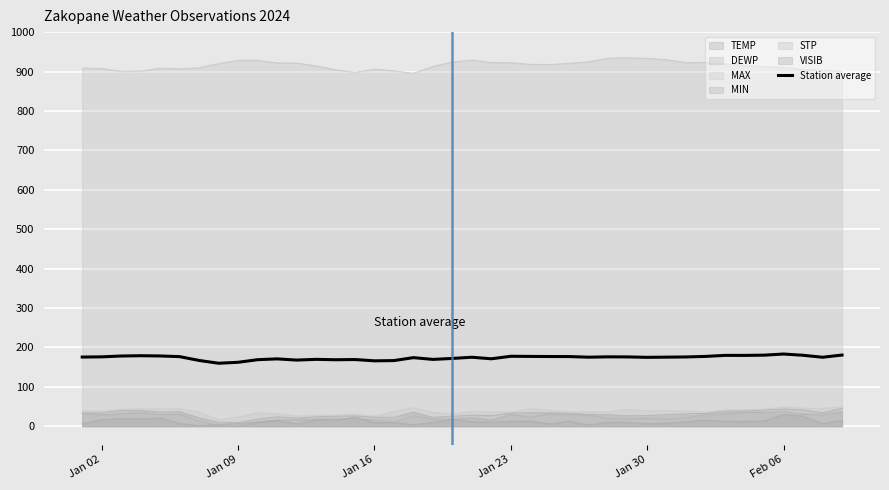

Reading right to left, extract all data points from this chart.

180.4	174.8	179.8	183.0	180.1	179.5	179.6	177.0	175.6	175.1	174.6	175.7	175.9	175.0	176.6	176.7	176.9	177.3	170.9	174.8	171.8	169.3	173.8	166.4	165.8	169.0	168.5	169.5	167.7	170.7	168.6	162.0	159.6	166.7	176.4	178.1	178.7	178.0	175.8	175.3